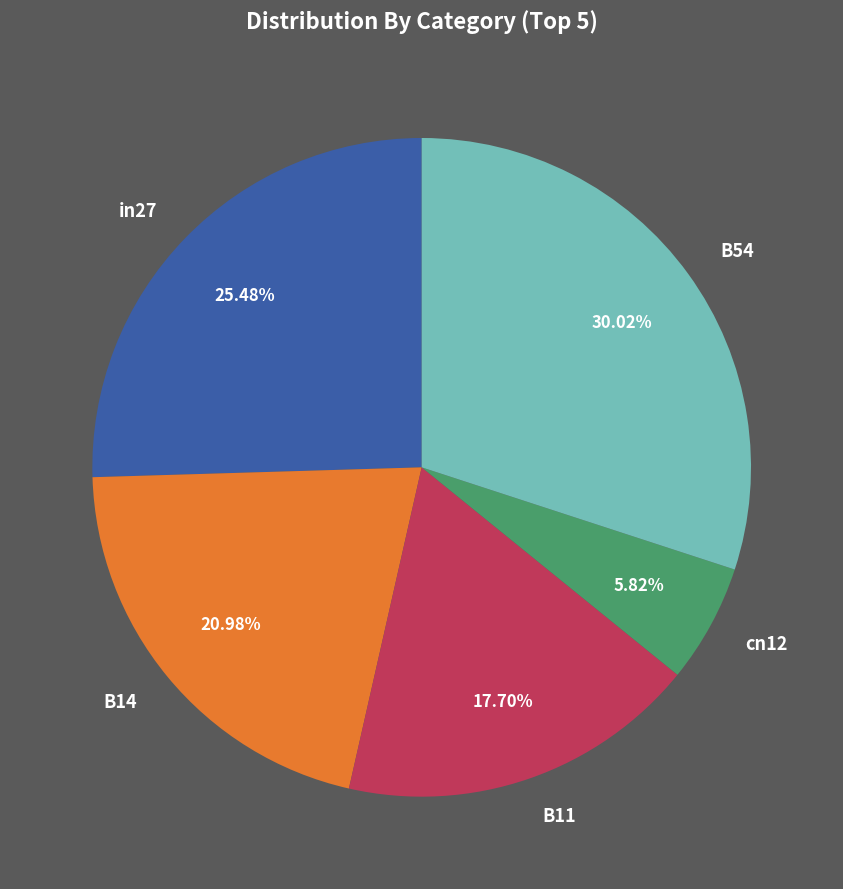

What percentage is NOT represented by B14?

79.0%